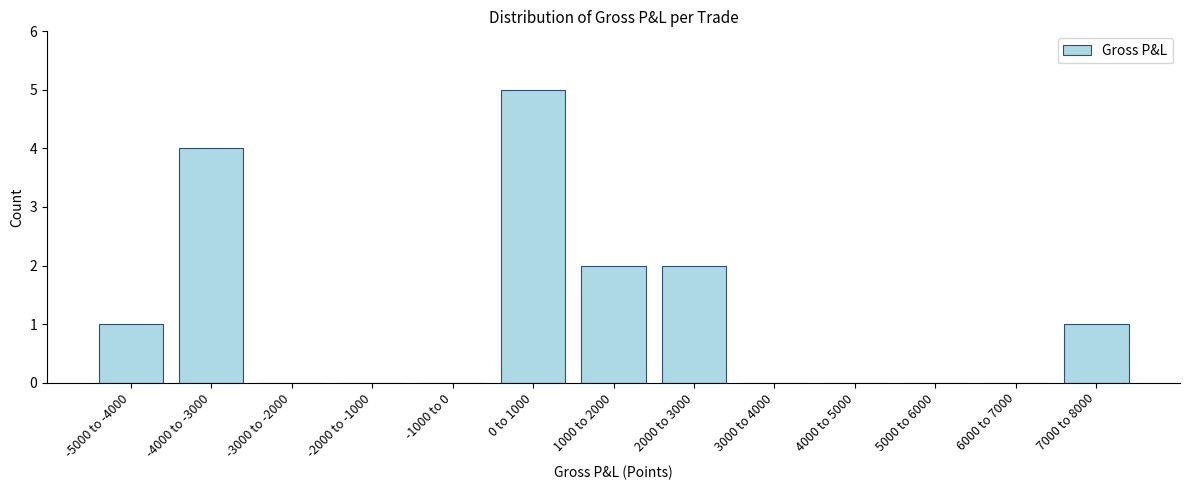

Reading right to left, list all the values displayed in this chart.

7000 to 8000=1	6000 to 7000=0	5000 to 6000=0	4000 to 5000=0	3000 to 4000=0	2000 to 3000=2	1000 to 2000=2	0 to 1000=5	-1000 to 0=0	-2000 to -1000=0	-3000 to -2000=0	-4000 to -3000=4	-5000 to -4000=1